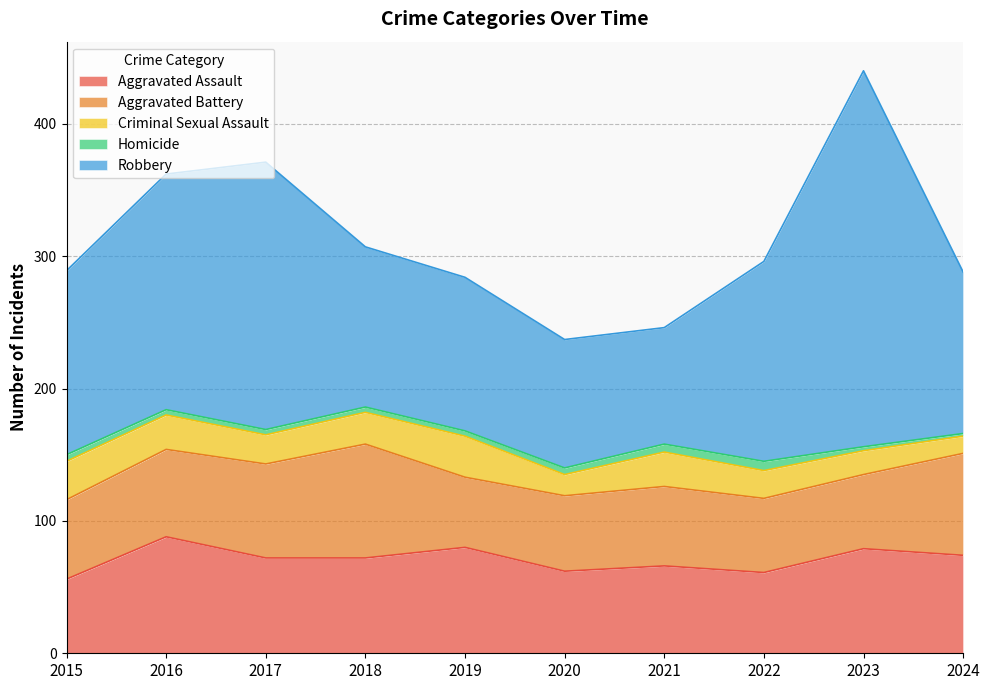

What is the difference between the maximum and minimum values in the Homicide series?

5